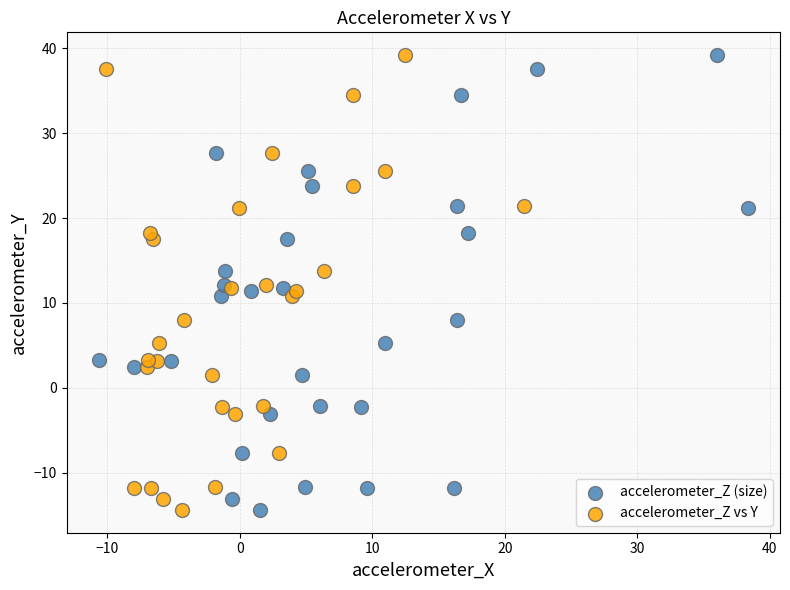

What are all the series names shown in the legend?

accelerometer_Z (size), accelerometer_Z vs Y